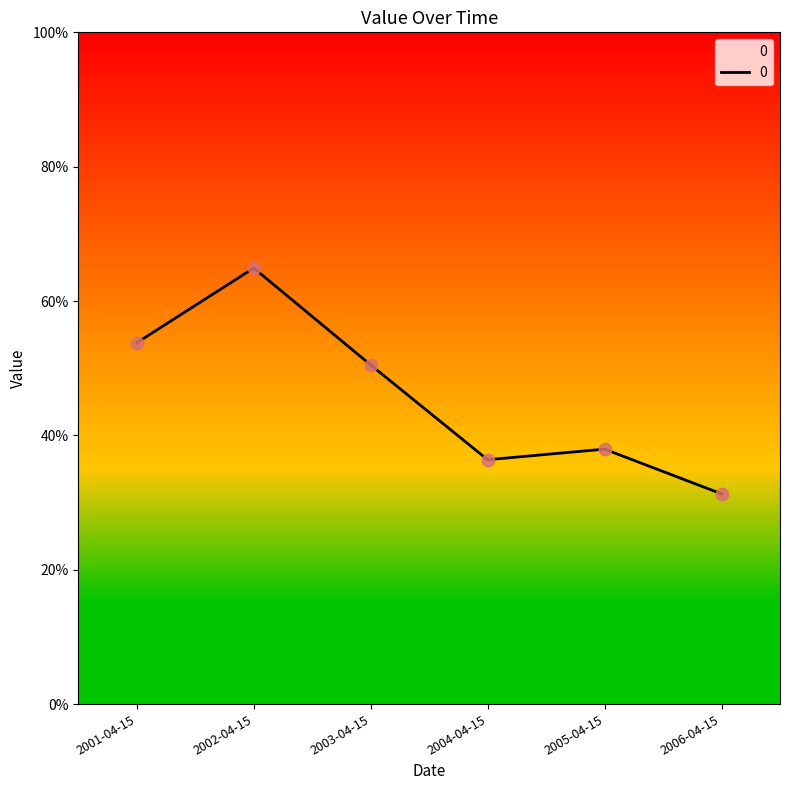

What is the change in value from 2002-04-15 to 2004-04-15?

-0.3